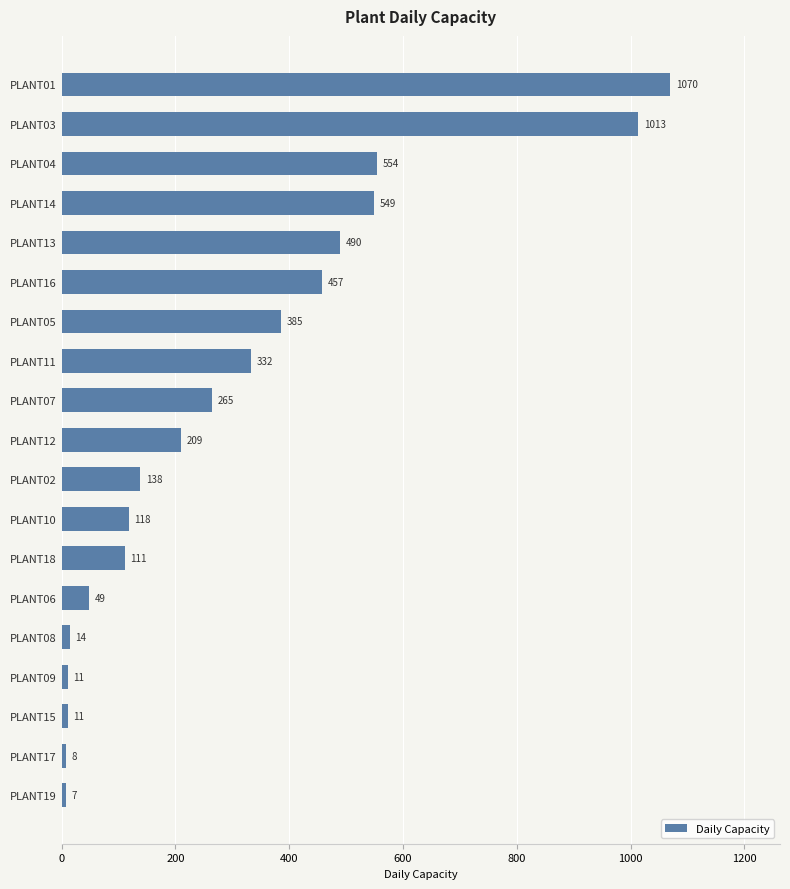

Is it true that the value at PLANT03 is 1013?

True